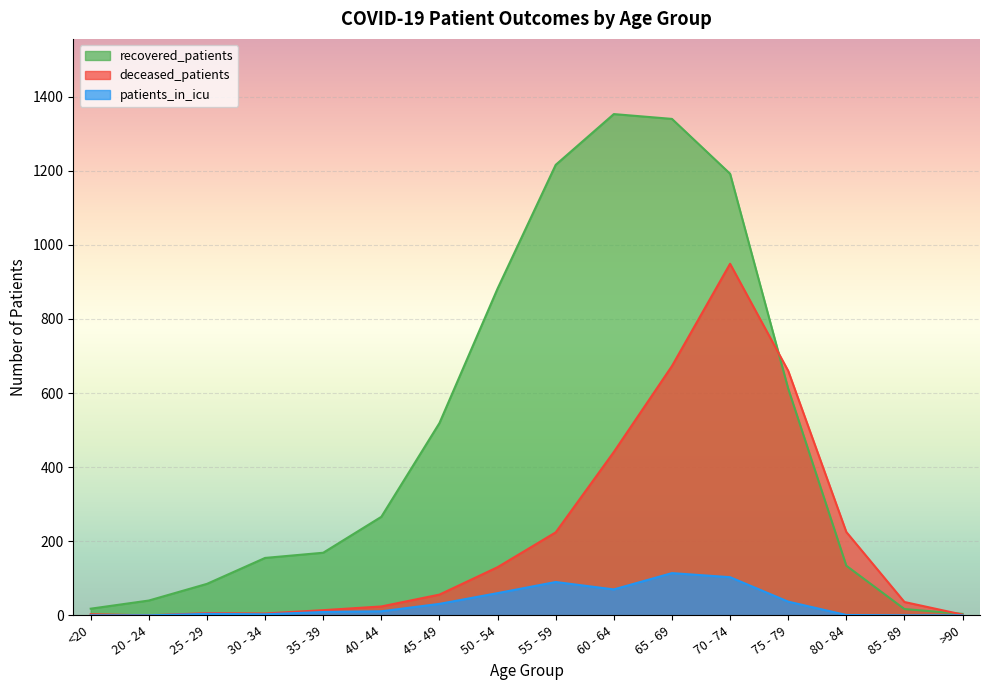

Between 50 - 54 and 30 - 34, which is larger?

50 - 54